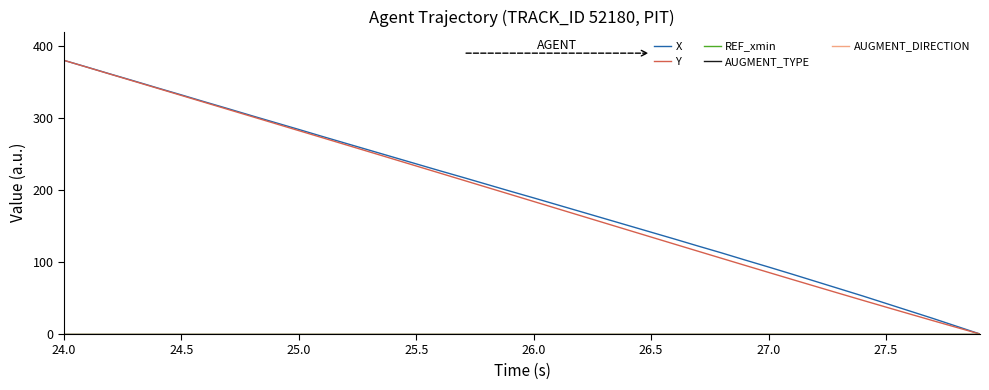

At how many categories does at least one series exceed 87?

31